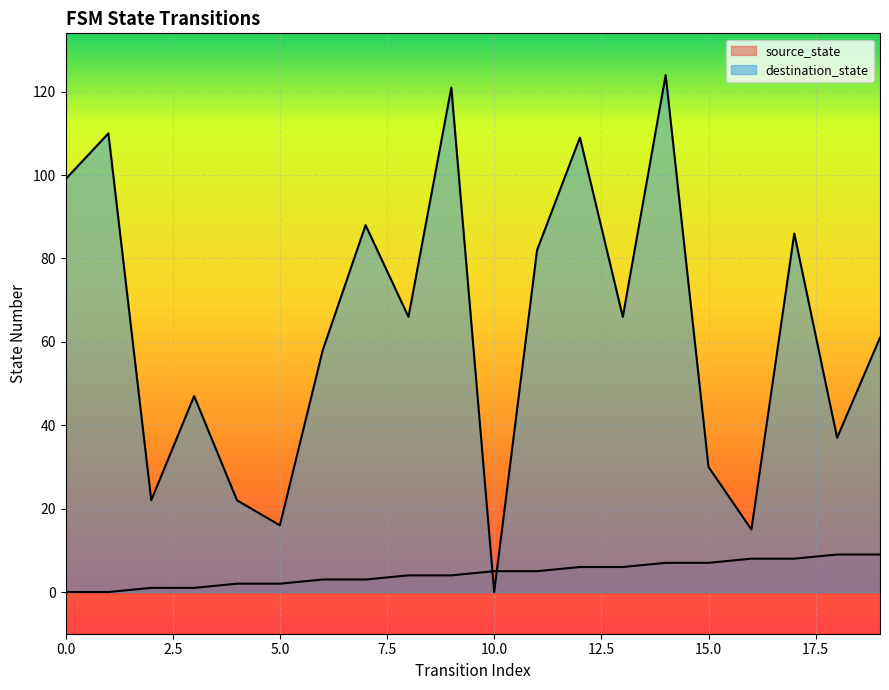

Reading left to right, transcribe all the data shown in this chart.

source_state: 0=0	1=0	2=1	3=1	4=2	5=2	6=3	7=3	8=4	9=4	10=5	11=5	12=6	13=6	14=7	15=7	16=8	17=8	18=9	19=9
destination_state: 0=99	1=110	2=22	3=47	4=22	5=16	6=58	7=88	8=66	9=121	10=0	11=82	12=109	13=66	14=124	15=30	16=15	17=86	18=37	19=61